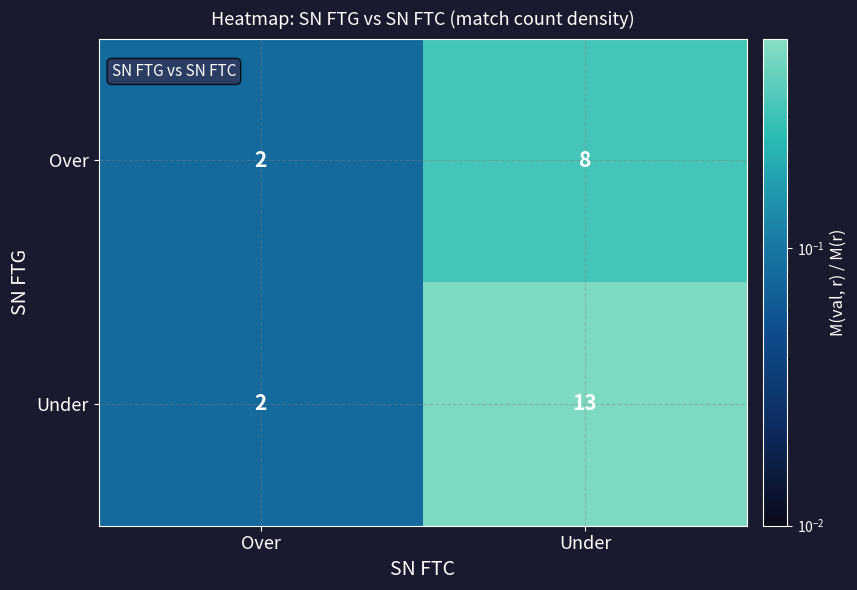

What is the difference between the highest and lowest values at Under?

5